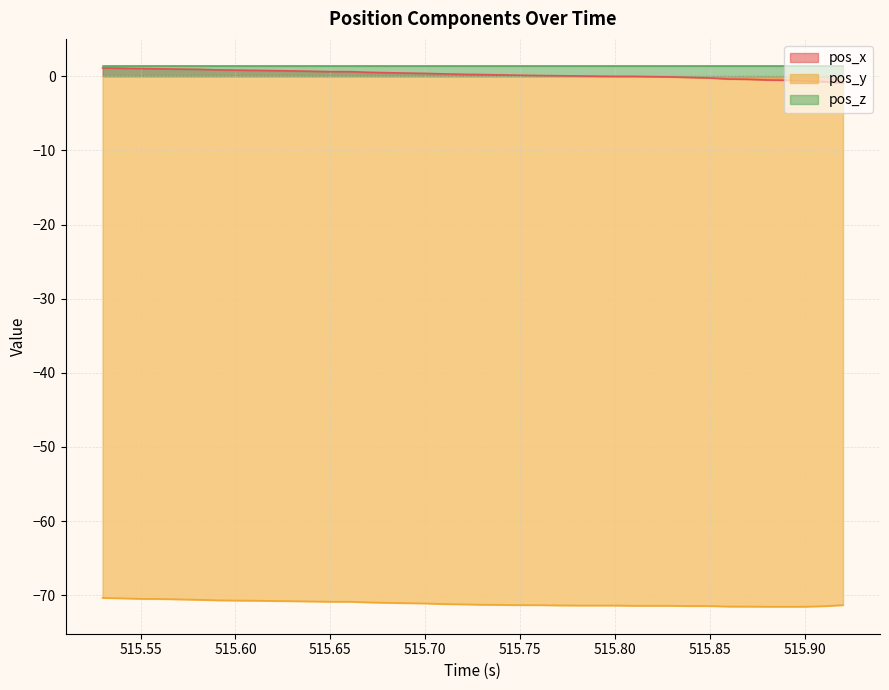

Between 515.53 and 515.77, which series saw the biggest shift?

pos_x